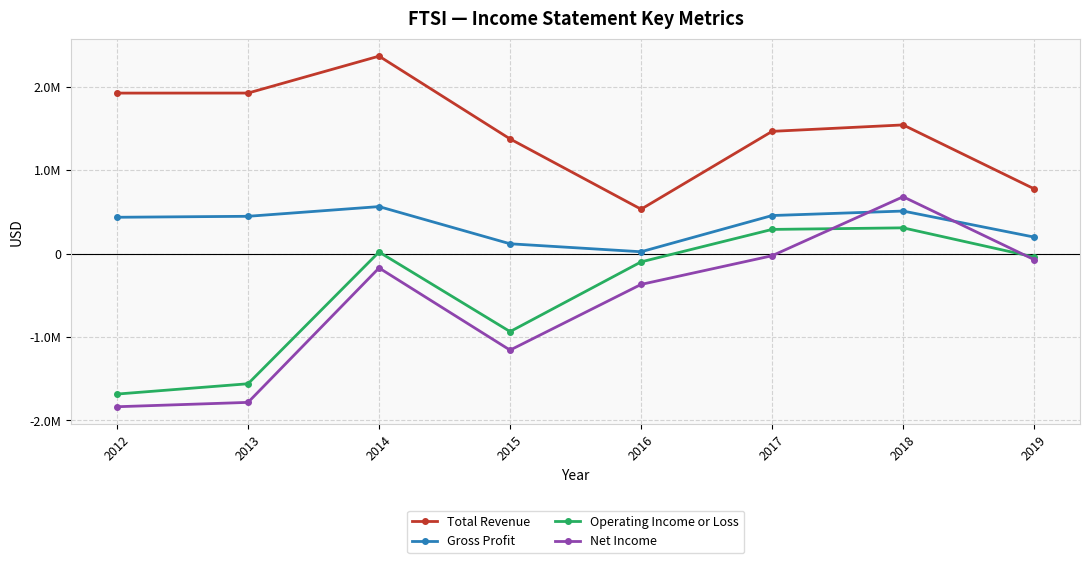

What is the spread (max minus min) of values at 2014?

2540800